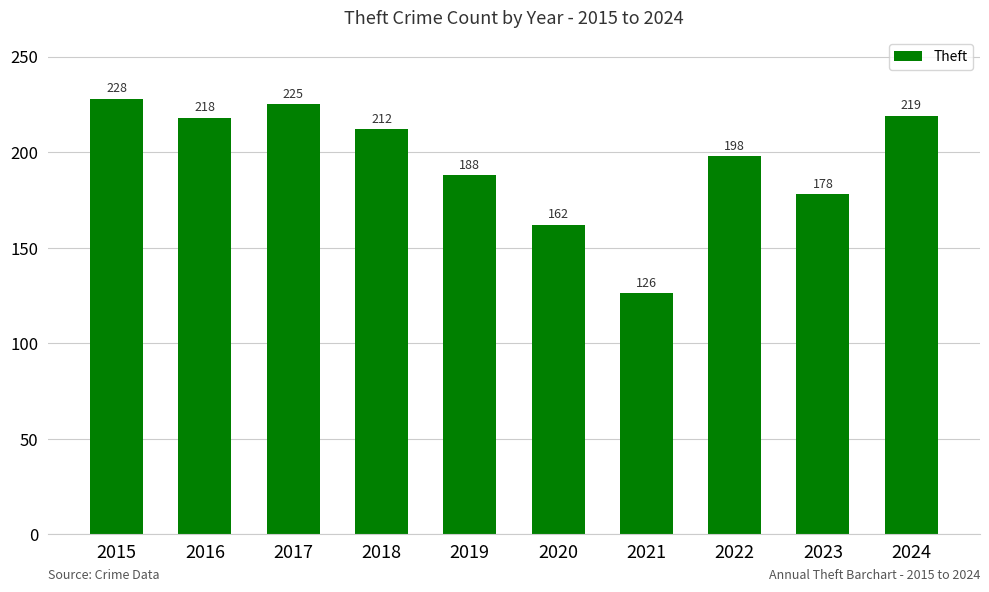

What is the difference between the values at 2020 and 2016?

56